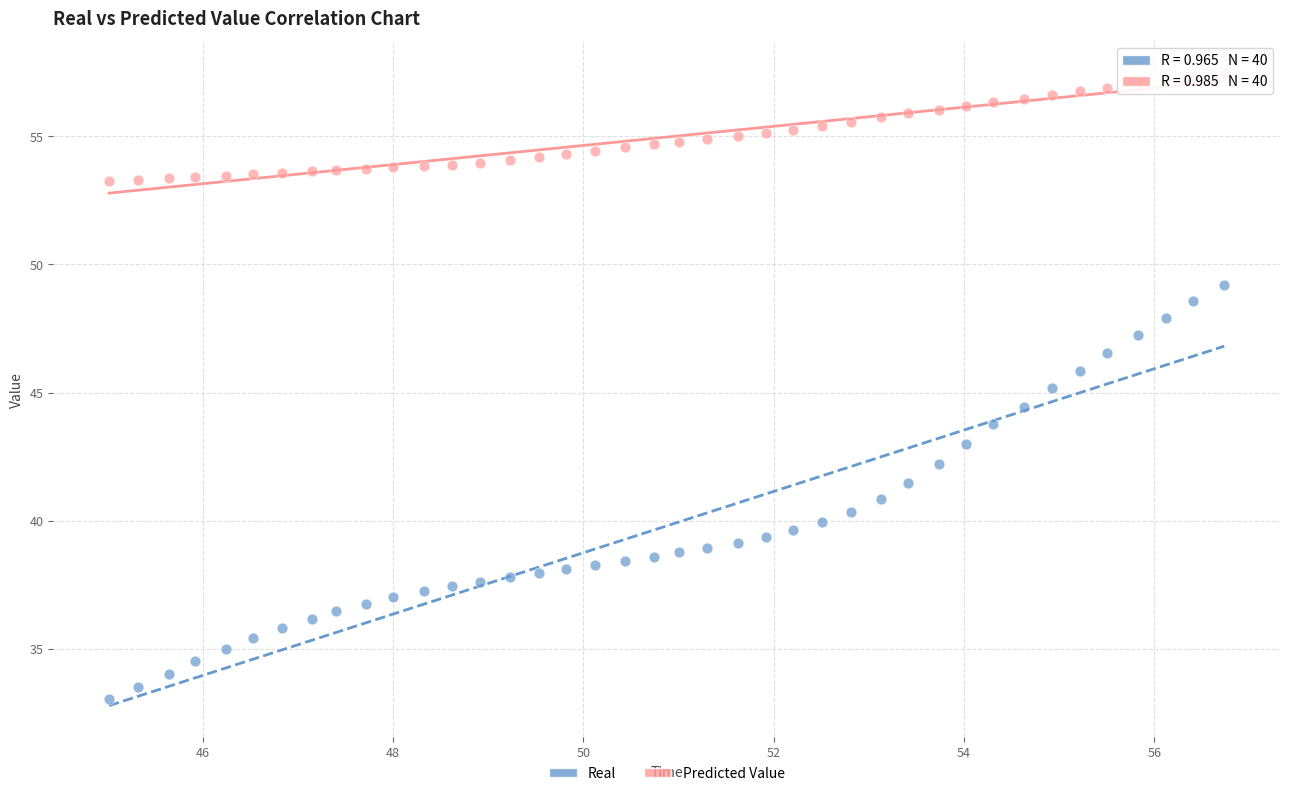

Which series contains the lowest Y value?

Real